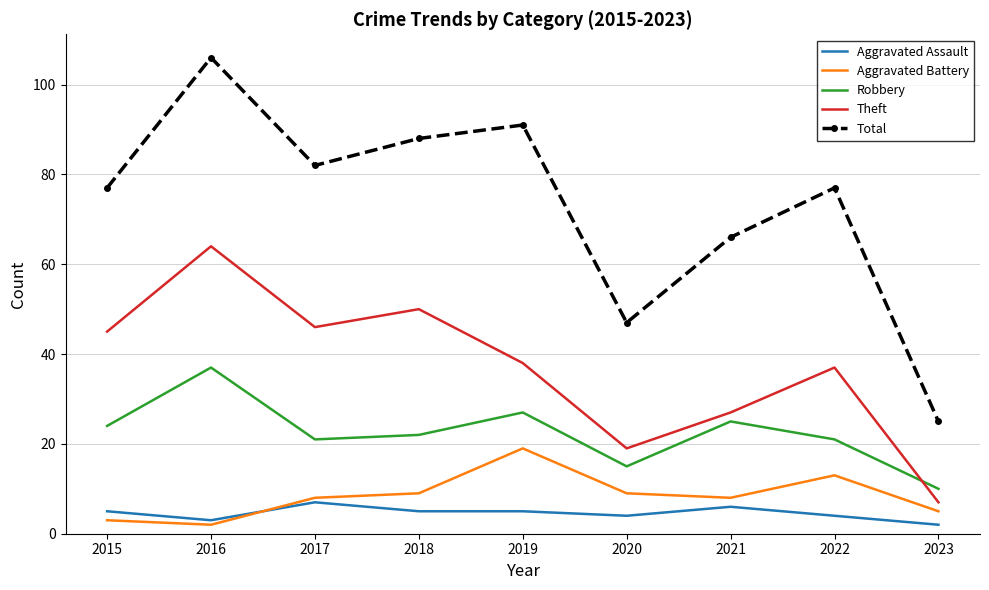

What is the spread (max minus min) of values at 2021?

60